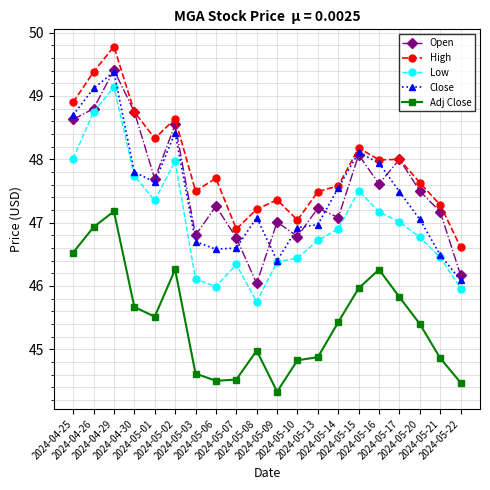

What is the value of the Low point at the 4th from the left?

47.7